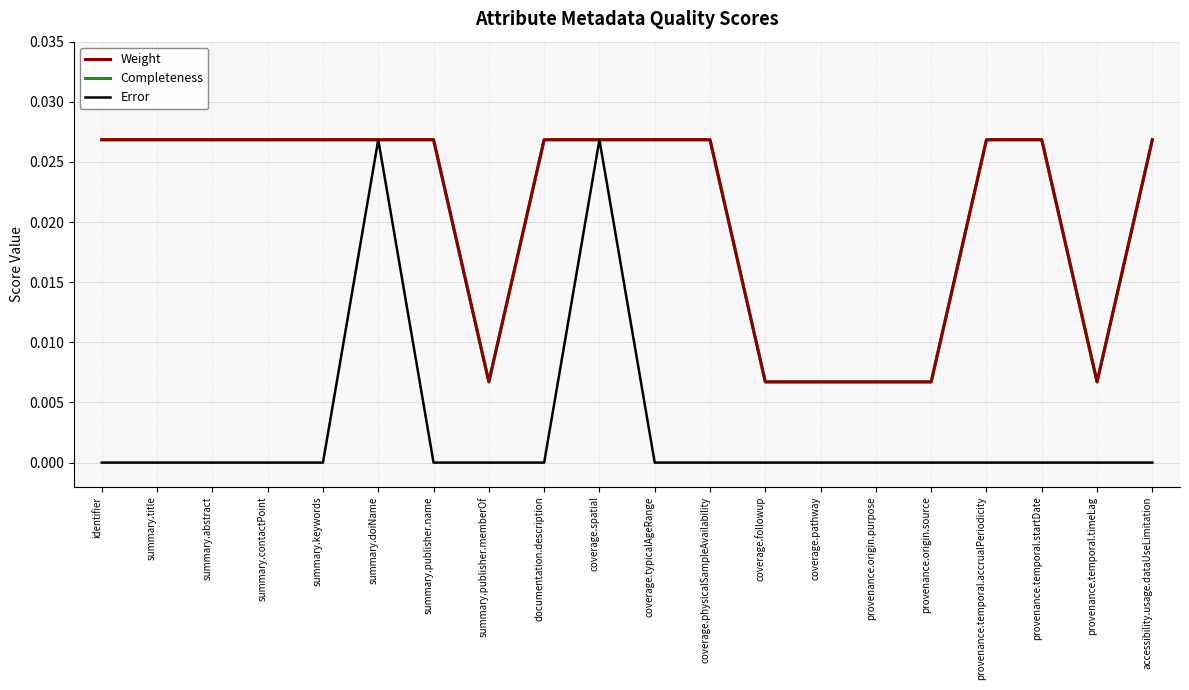

True or false: Weight and Completeness intersect in this chart.

False